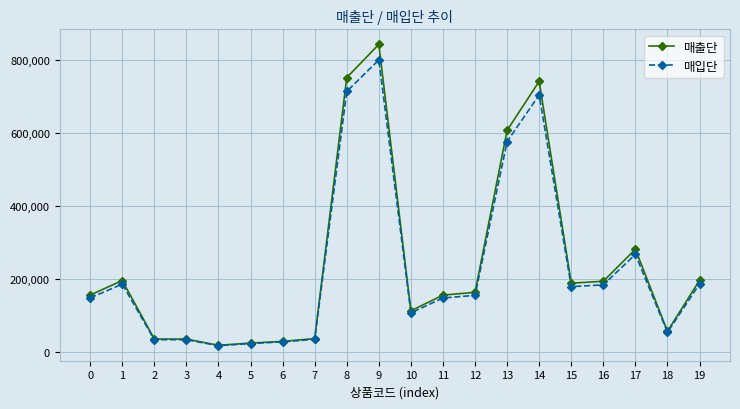

At how many categories does at least one series exceed 725293?

3